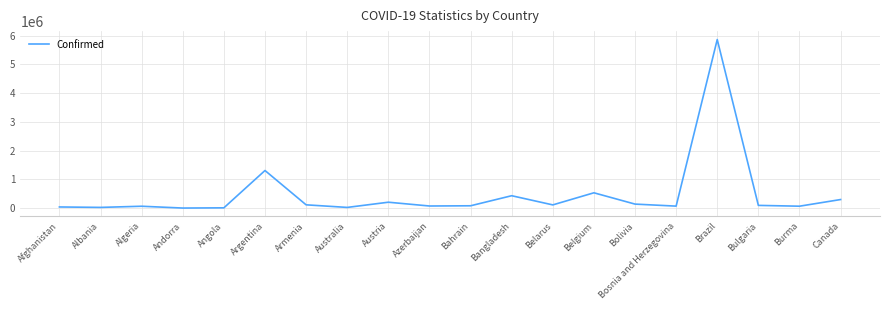

What is the sum of all values?

9621010